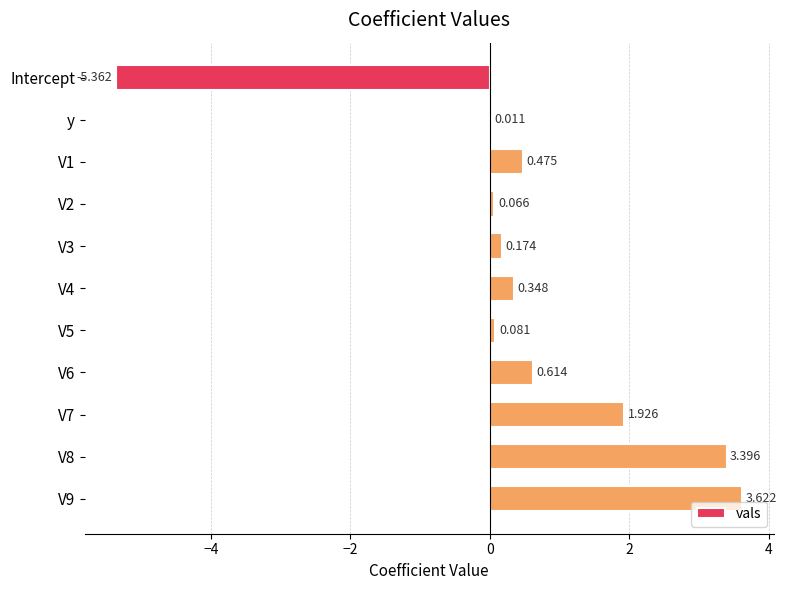

At which label is the value closest to 0?

y